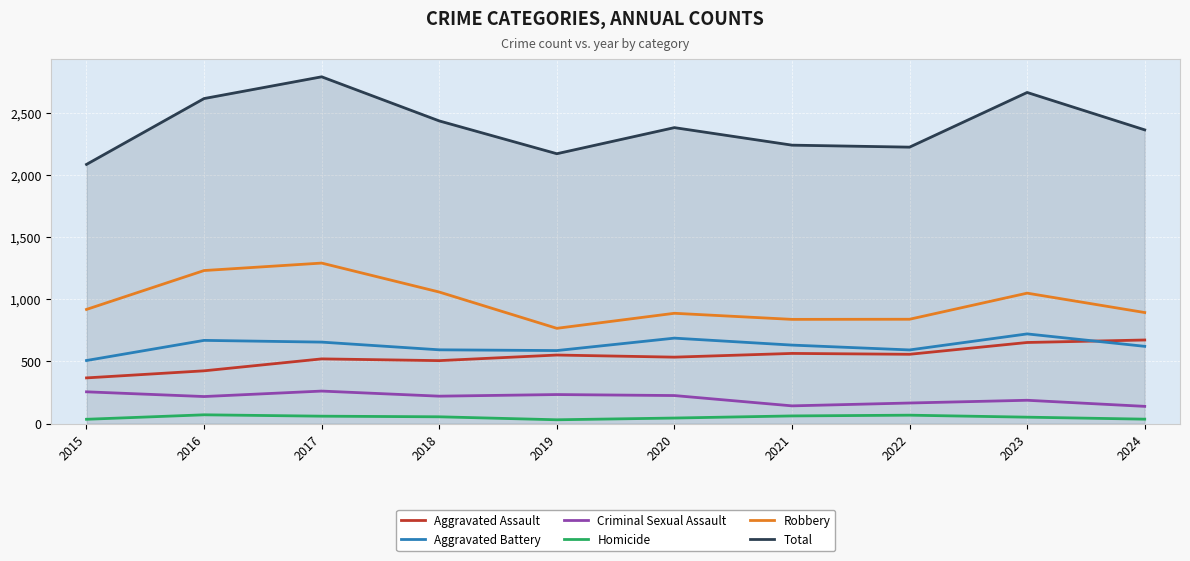

Read the Total value at 2015.

2086